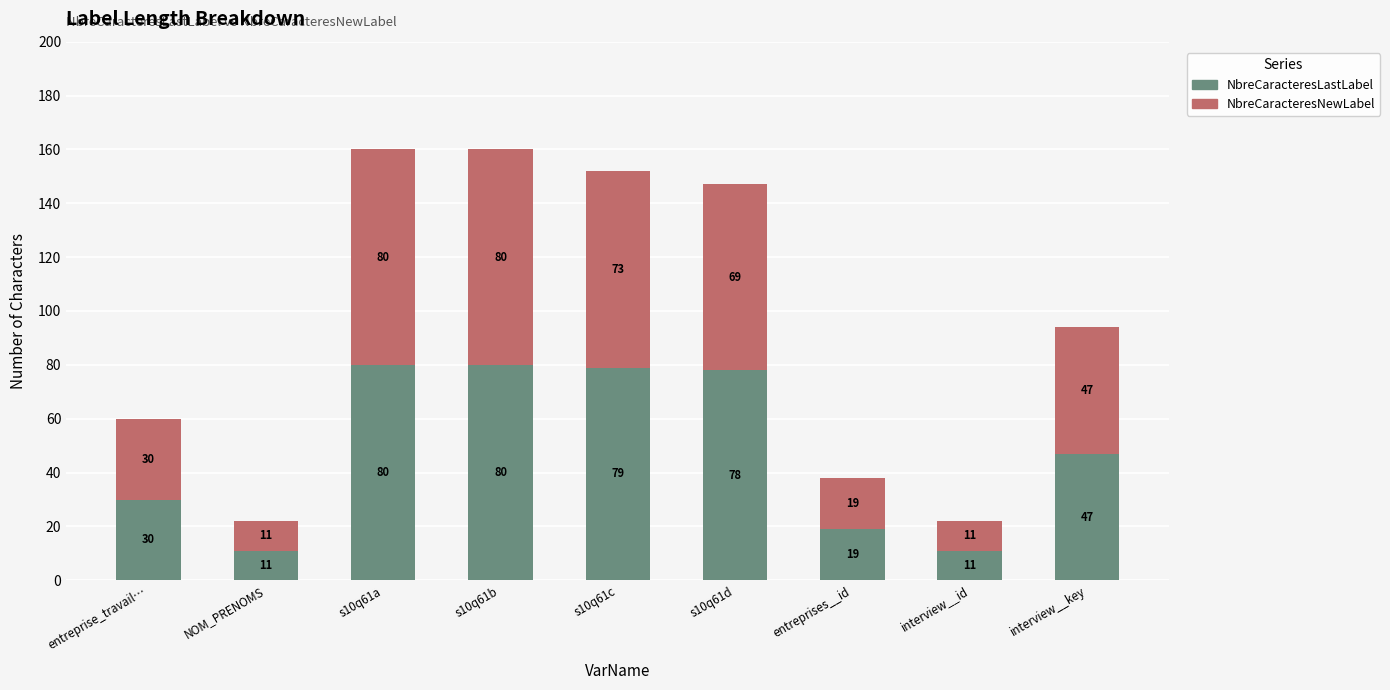

True or false: NbreCaracteresLastLabel has a value of 19 at entreprises__id.

True